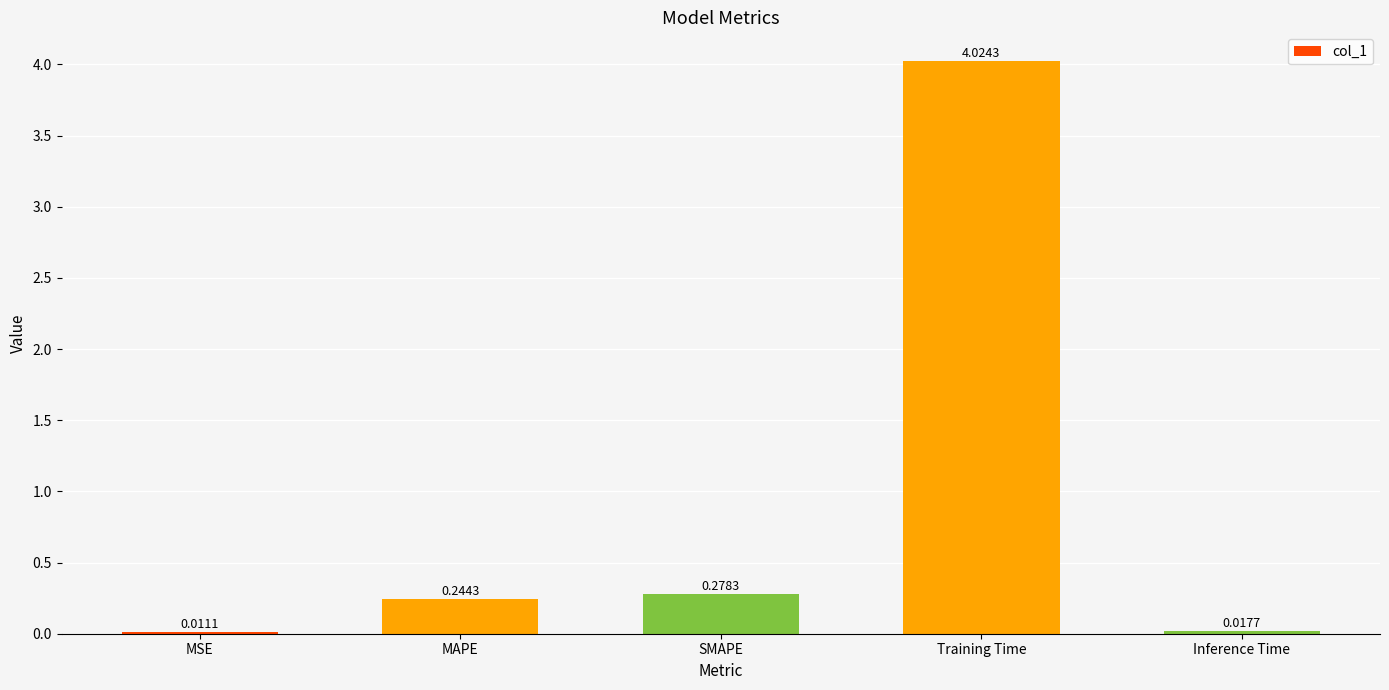

What is the sum of all values?

4.6